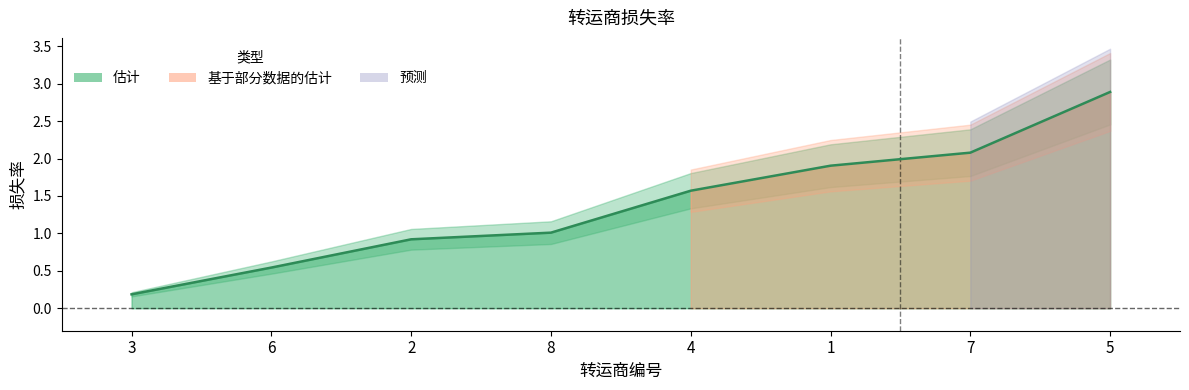

Reading right to left, what are all the values shown in this chart?

2.9	2.1	1.9	1.6	1.0	0.9	0.5	0.2